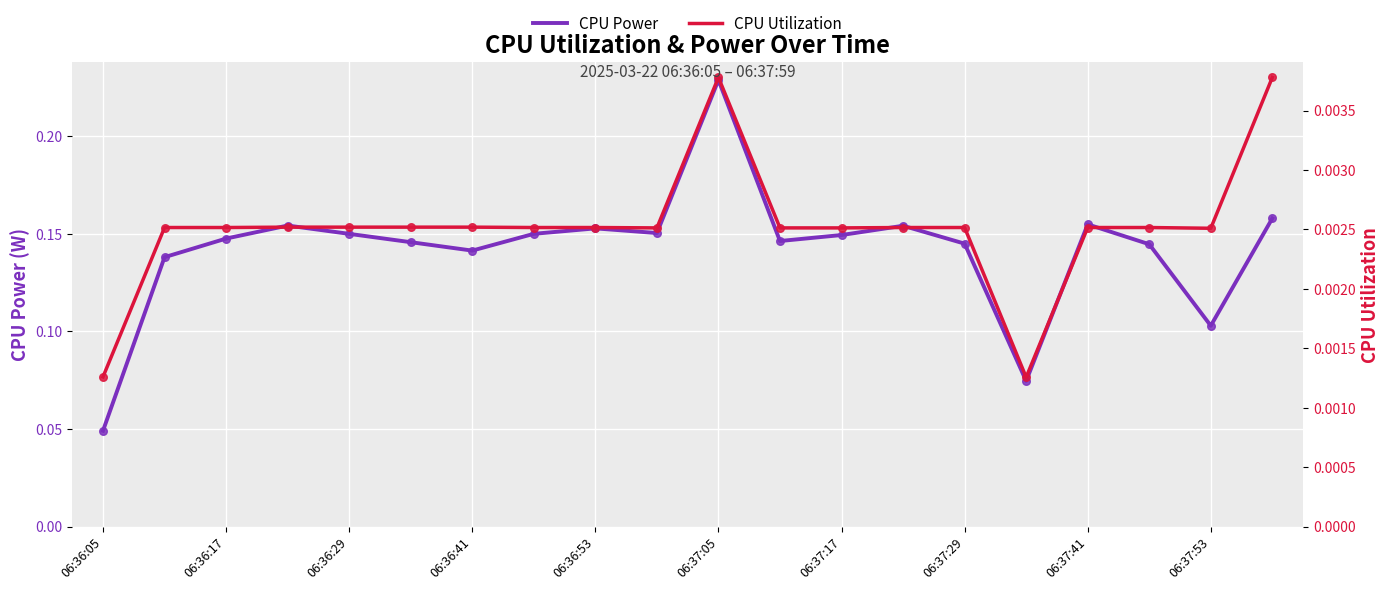

Which series has the largest total across all categories?

CPU Power